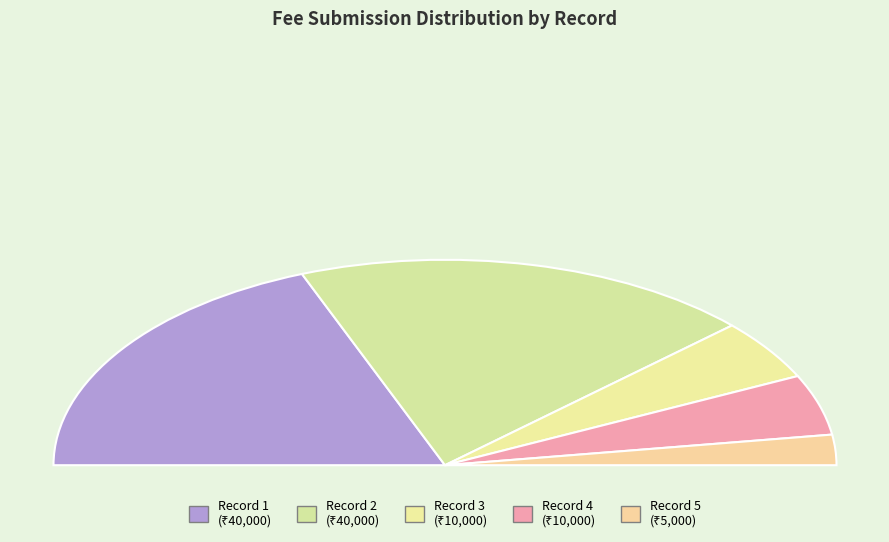

Is there a majority slice in this chart?

No